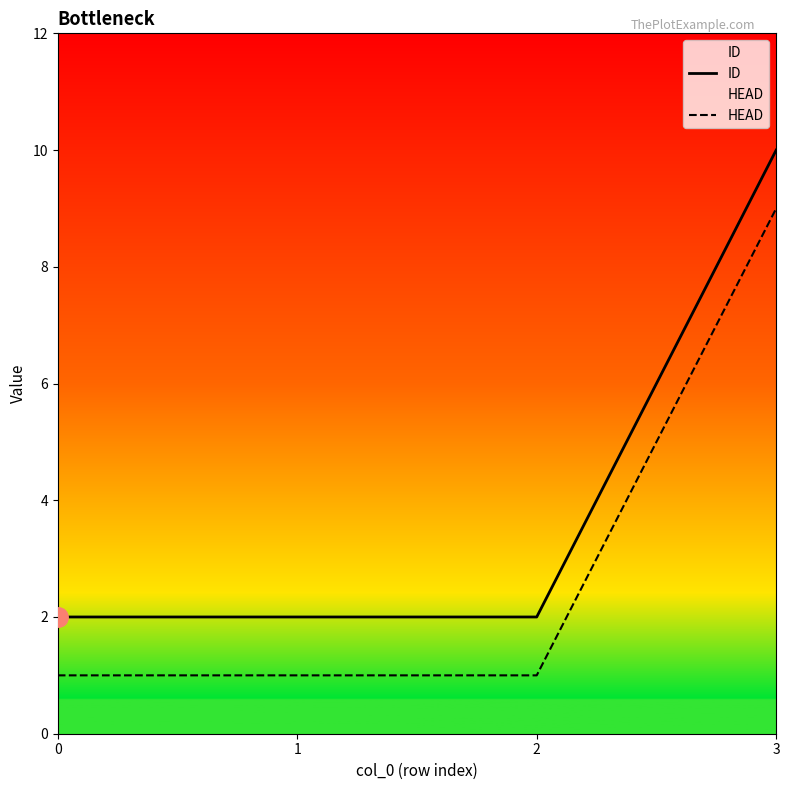

How many distinct data groups are displayed?

2